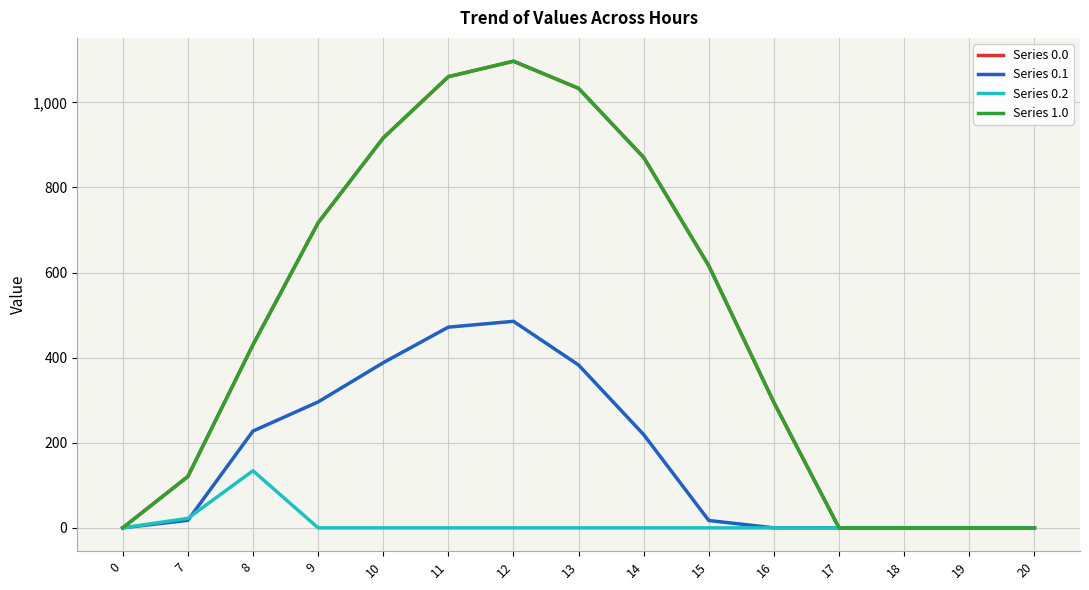

Does the chart display data point markers on the line(s)?

No